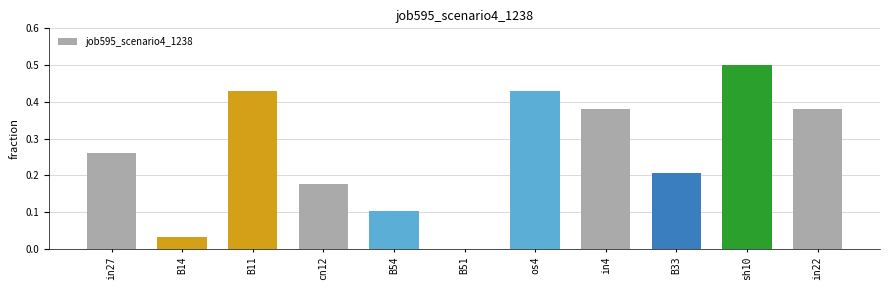

Where is the data nearest to the value 0?

B51